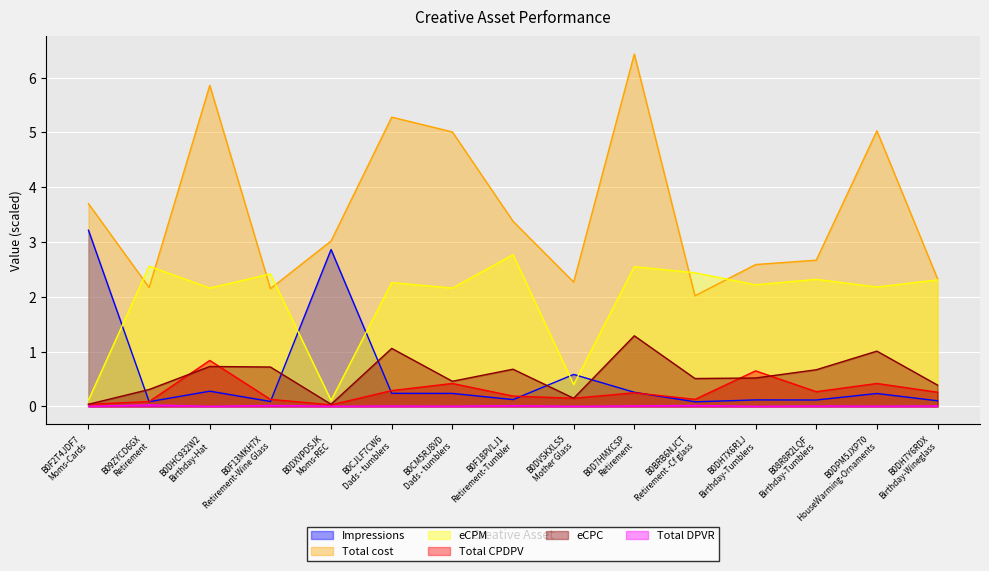

At how many categories does at least one series exceed 4?

5